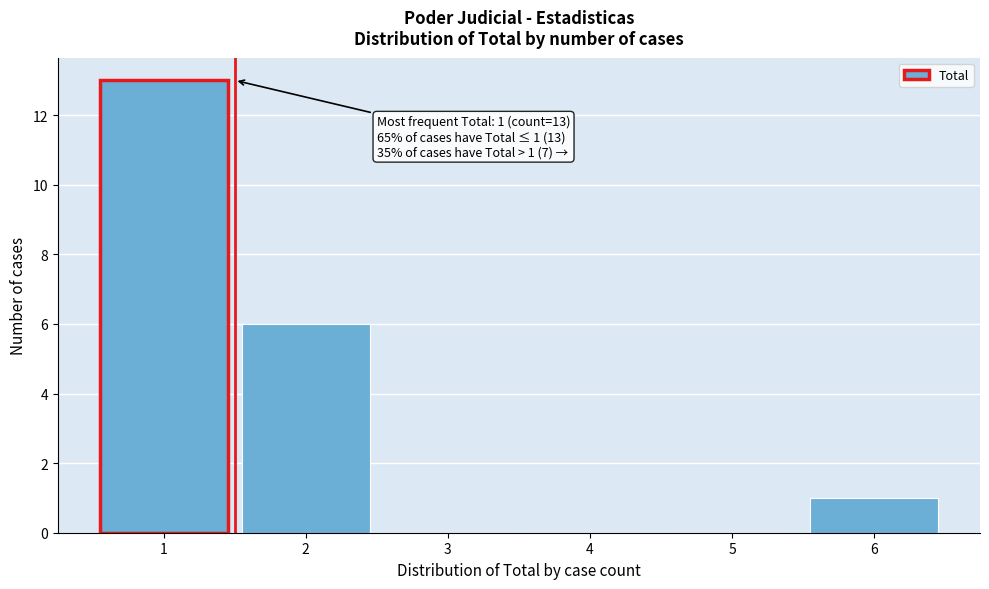

Over which range of the x-axis is the bar tallest?

0.5 to 1.5